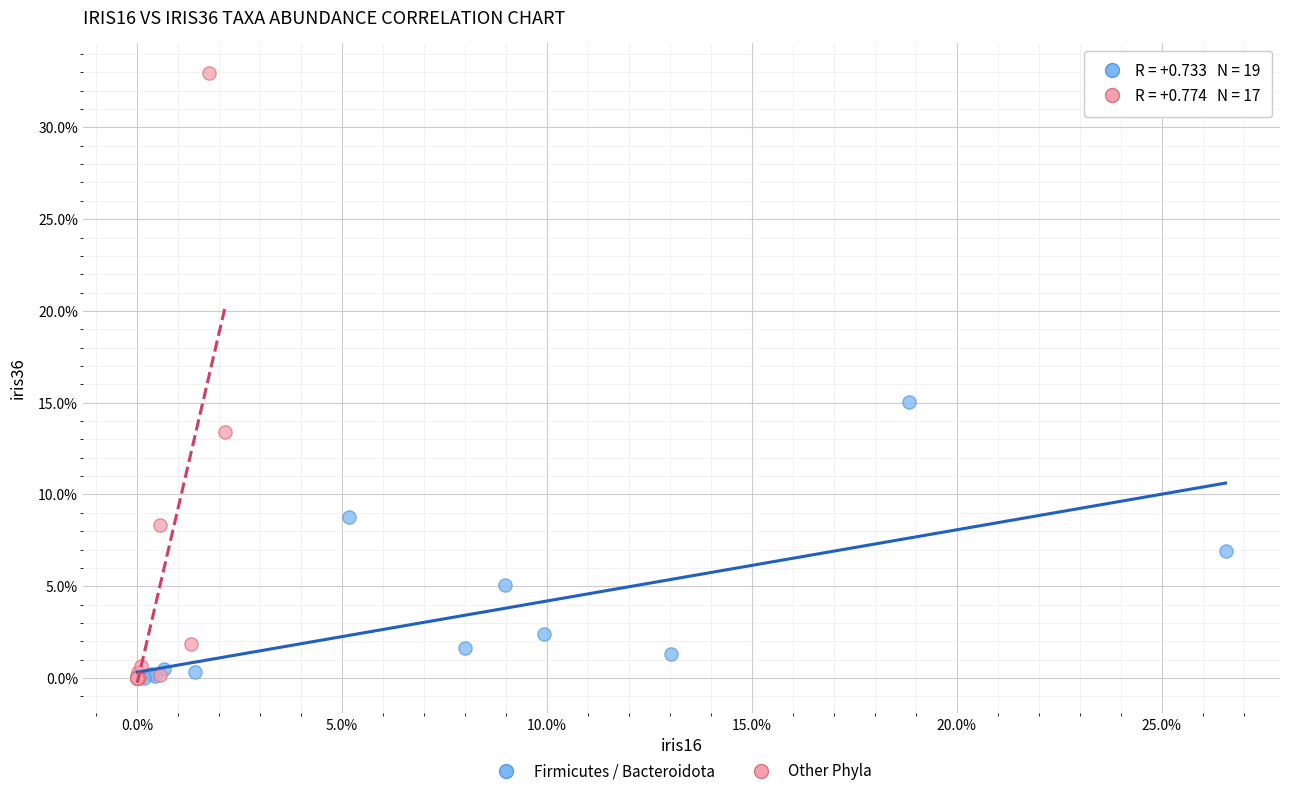

Which series contains the highest Y value?

Other Phyla